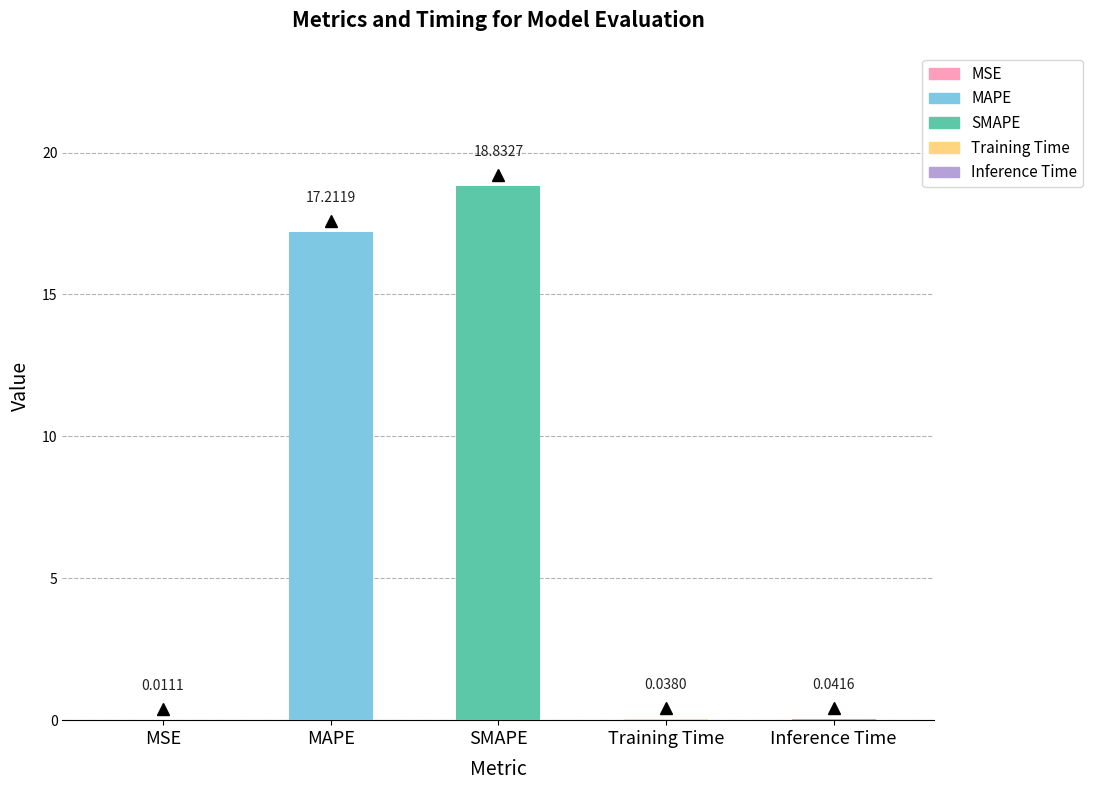

What is the difference between the values at SMAPE and MAPE?

1.6